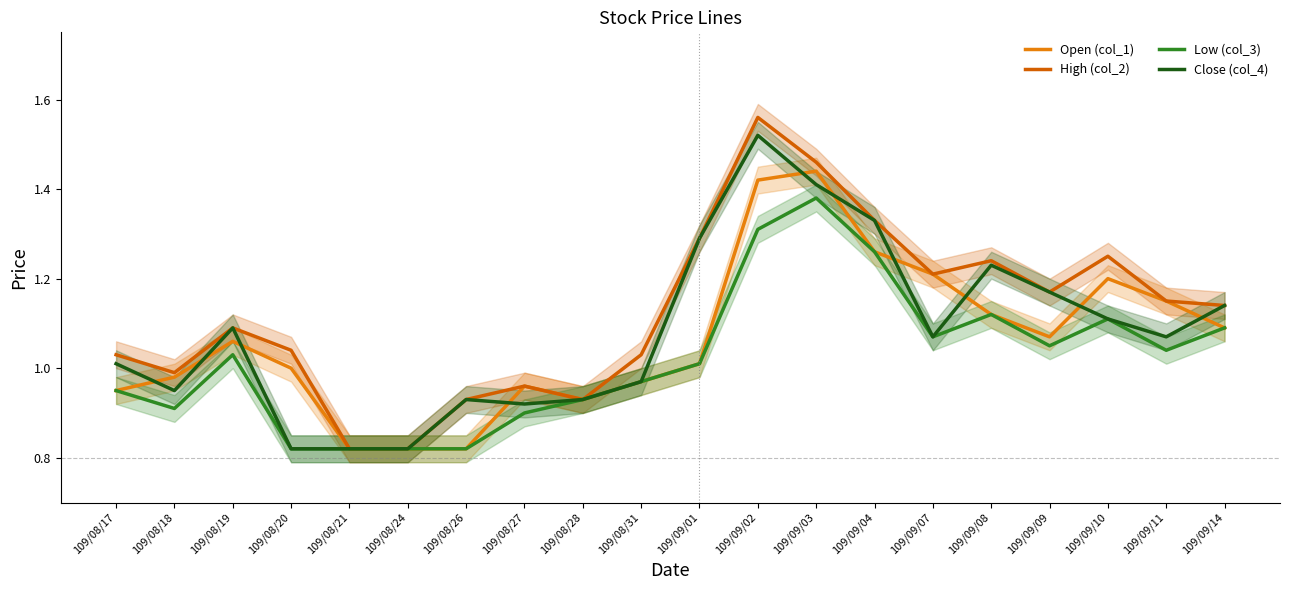

The Open (col_1) series shows 2.0 at 109/09/08. True or false?

False